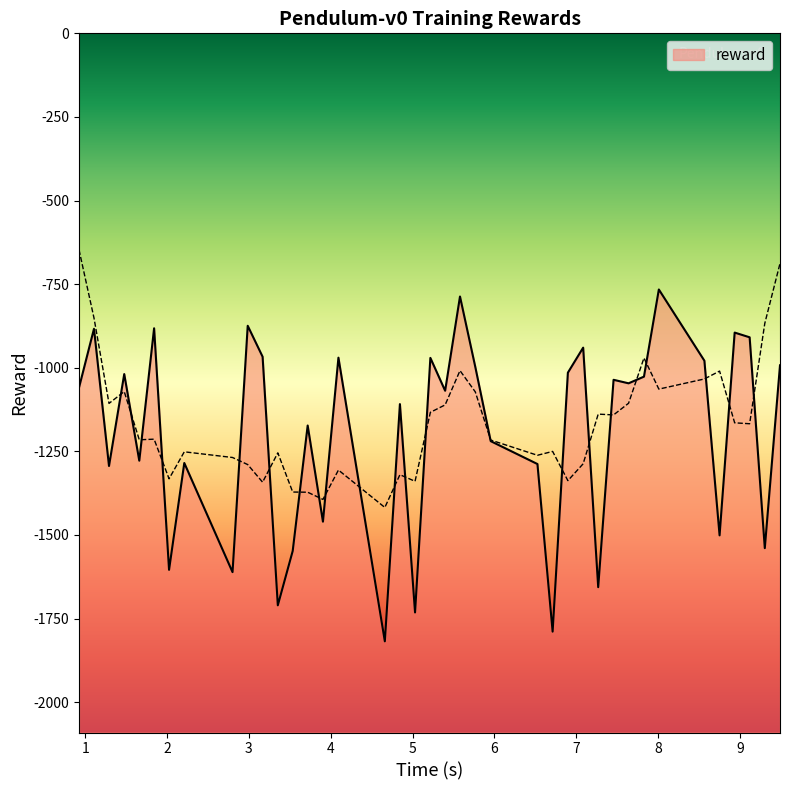

Which category has the lowest value across all series?

4.660925